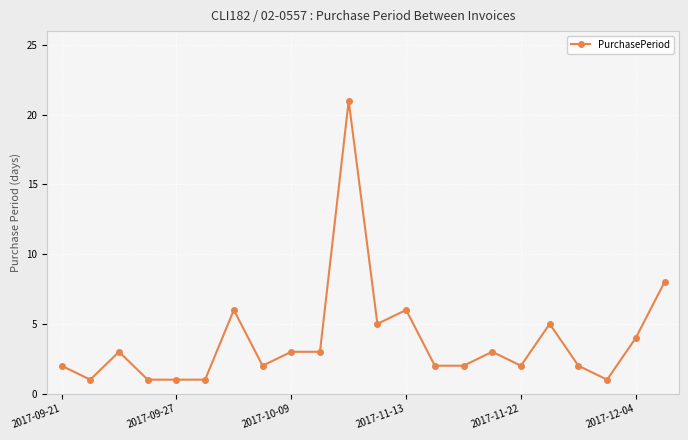

How many lines are shown in the chart?

1